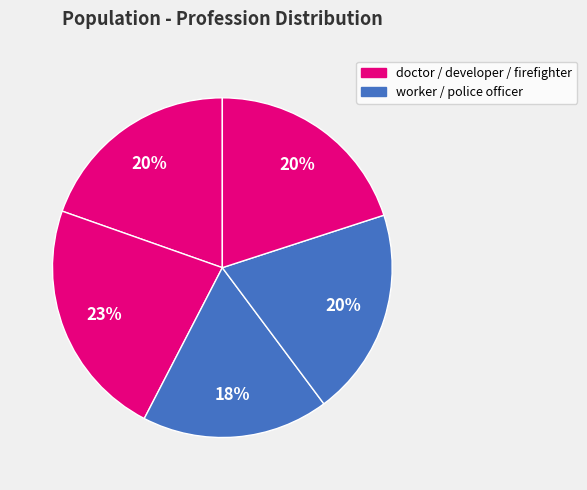

Count the number of slices in the pie.

5